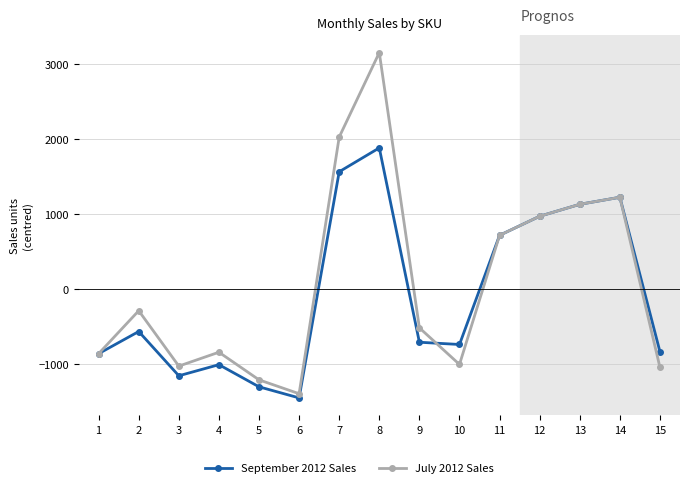

List the series in order of their peak value, highest first.

July 2012 Sales, September 2012 Sales